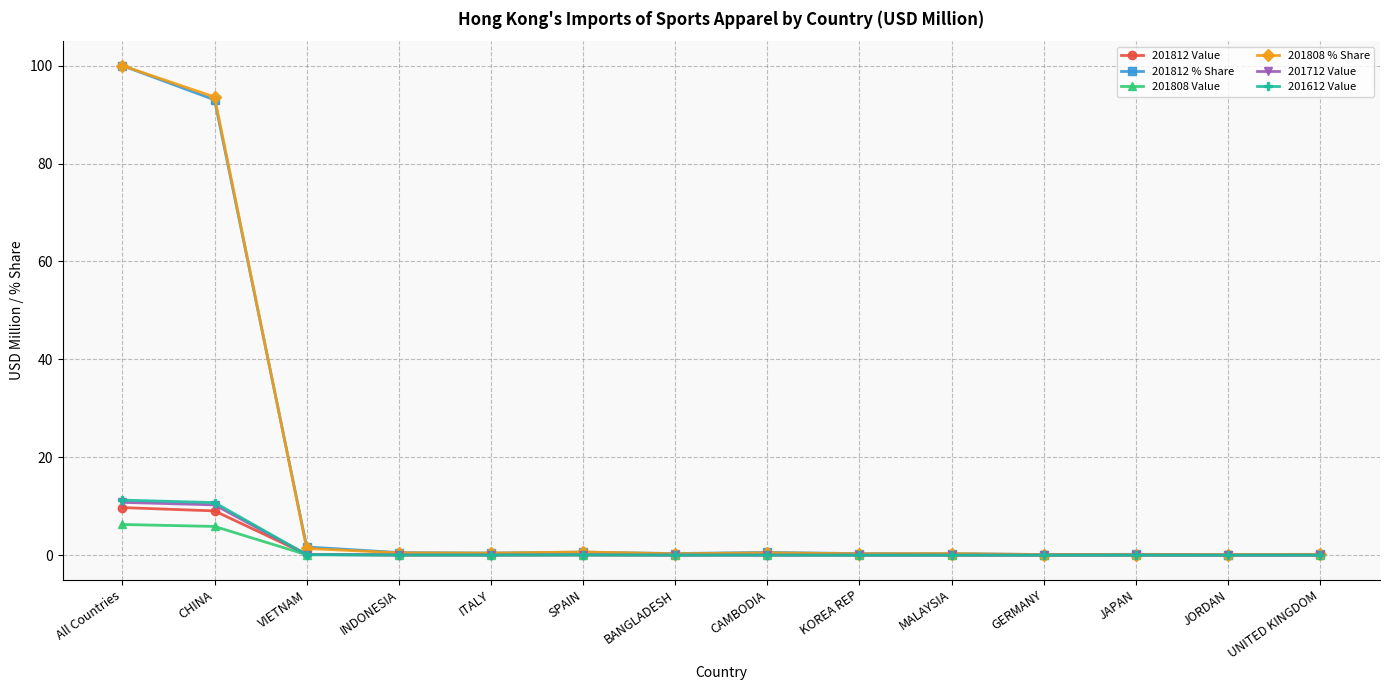

The 201712 Value series shows 0.0 at MALAYSIA. True or false?

True